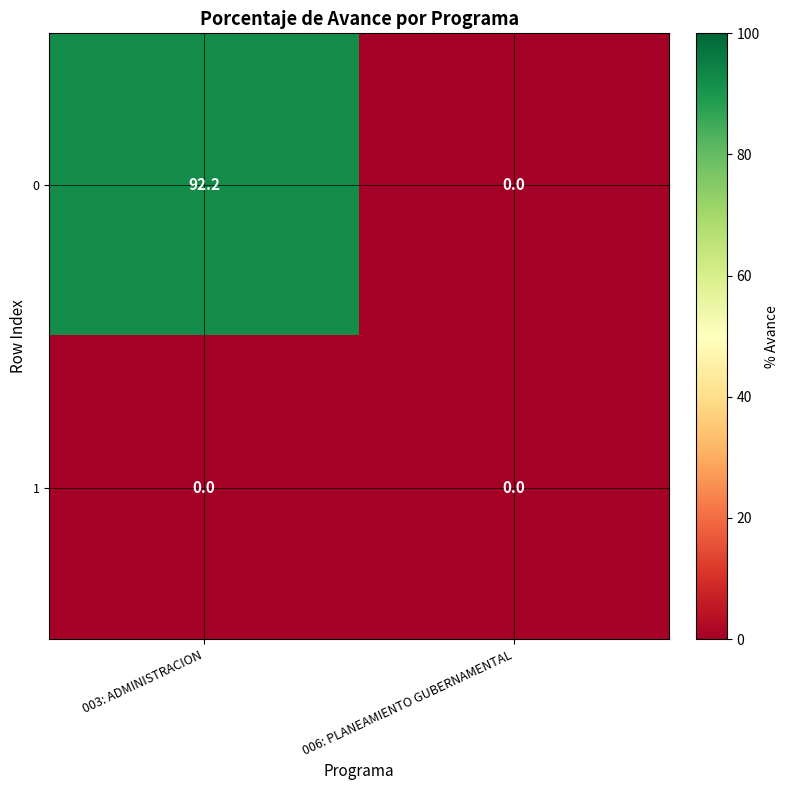

Is the value of 0 at 003: ADMINISTRACION greater than the value of 1 at 003: ADMINISTRACION?

Yes